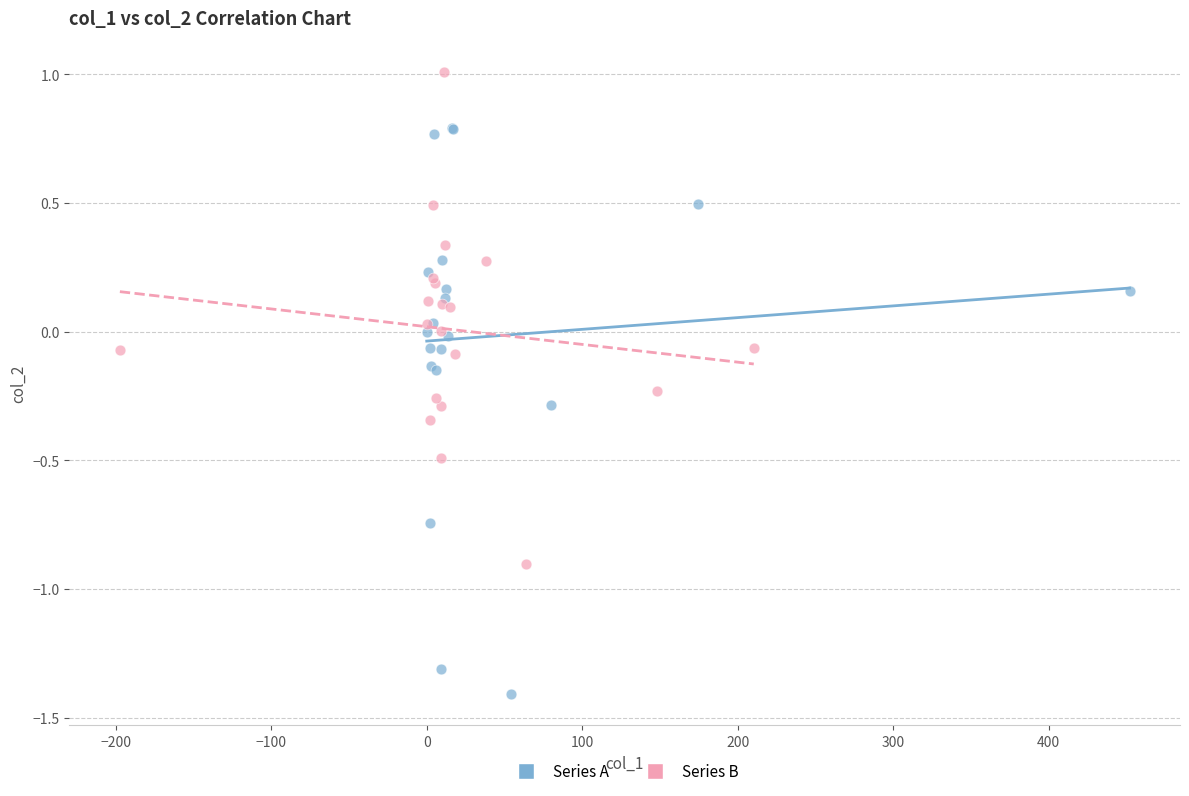

Which series contains the lowest Y value?

Series A